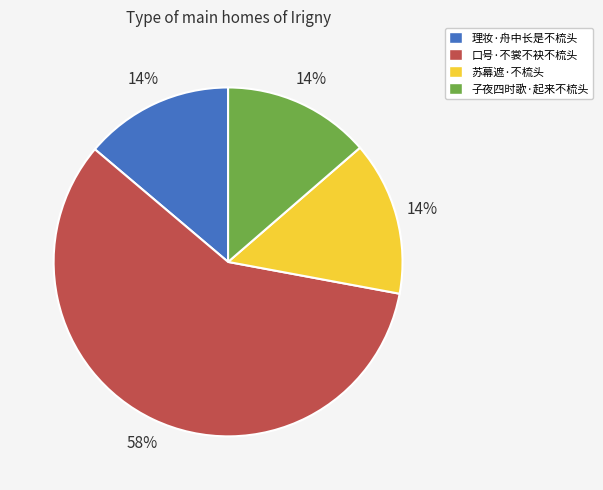

Is it true that 子夜四时歌·起来不梳头 is 14% of the pie?

True